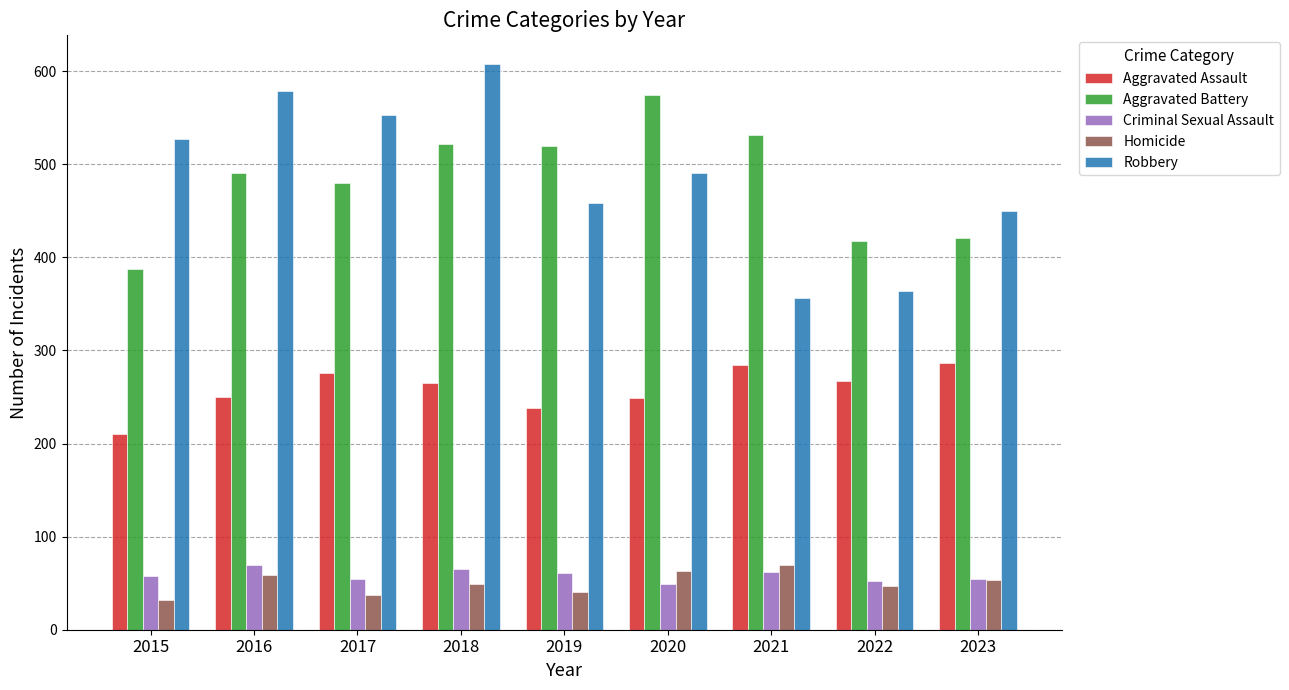

What is the difference between the highest and lowest values at 2021?

469